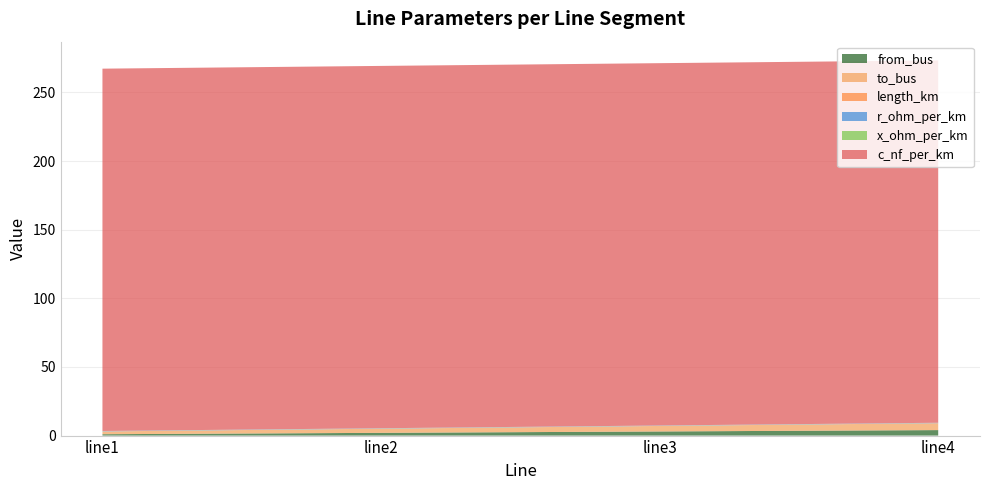

Reading left to right, what are all the values shown in this chart?

from_bus: line1=1.0	line2=2.0	line3=3.0	line4=4.0
to_bus: line1=2.0	line2=3.0	line3=4.0	line4=5.0
length_km: line1=0.1	line2=0.1	line3=0.1	line4=0.1
r_ohm_per_km: line1=0.2	line2=0.2	line3=0.2	line4=0.2
x_ohm_per_km: line1=0.1	line2=0.1	line3=0.1	line4=0.1
c_nf_per_km: line1=264.0	line2=264.0	line3=264.0	line4=264.0